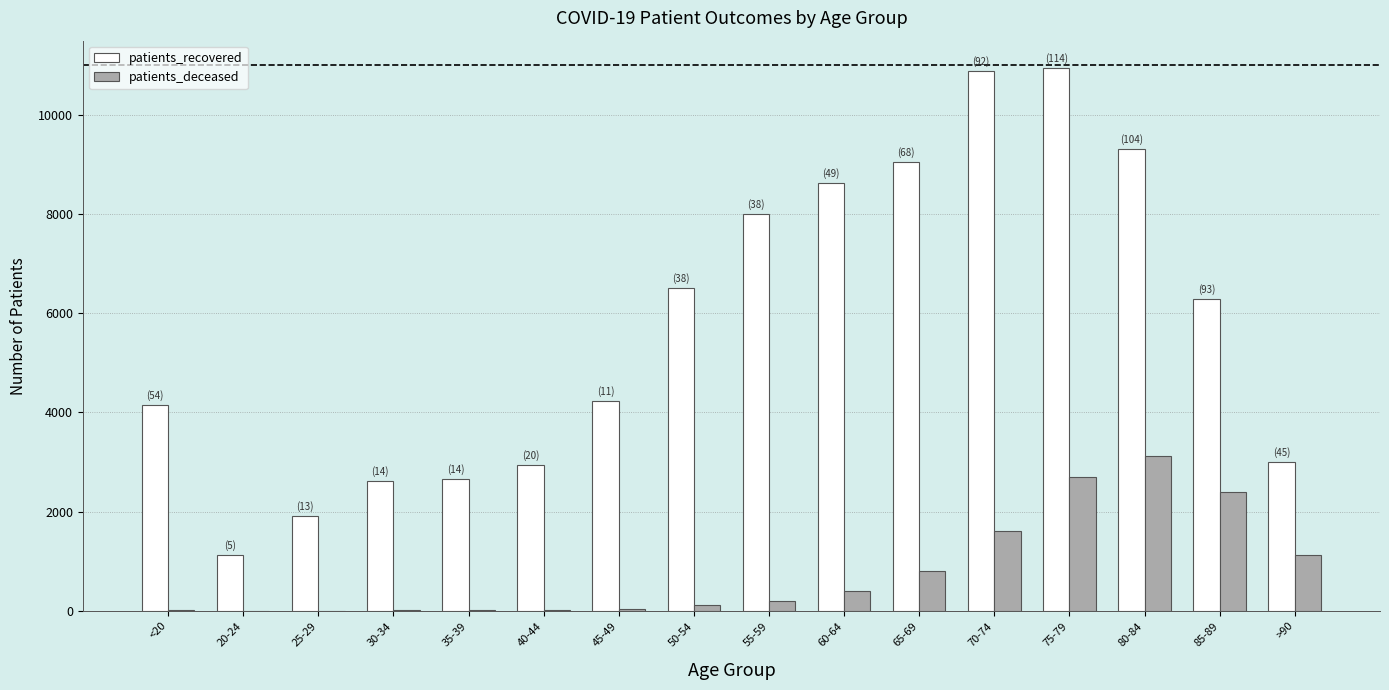

How many series are shown in this chart?

2